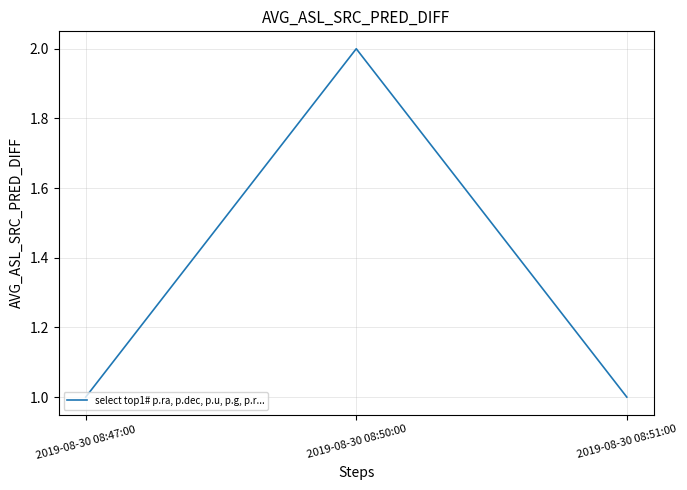

What position from the right is 2019-08-30 08:51:00?

1